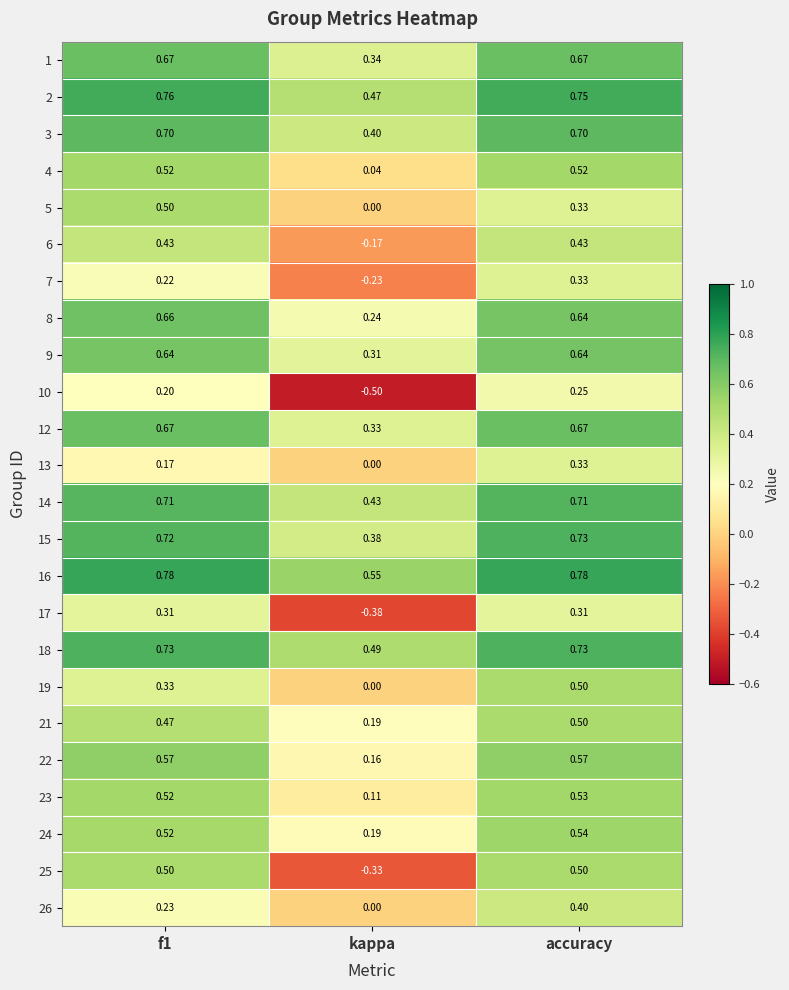

At which label is 8 closest to 0?

kappa